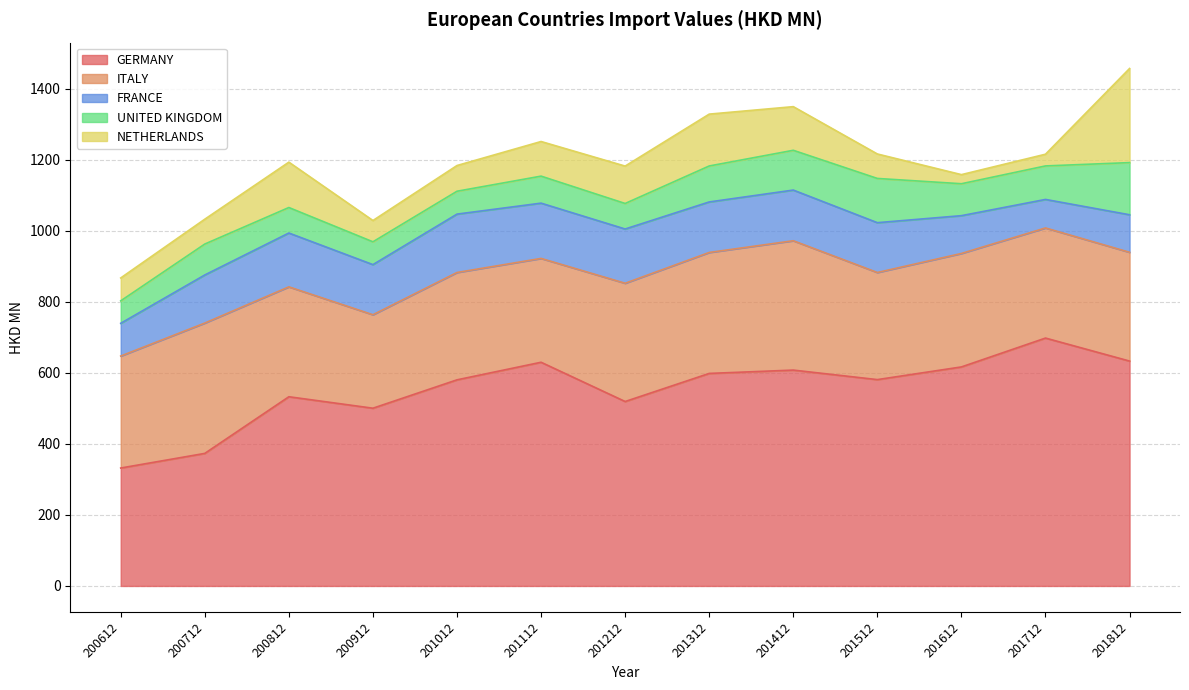

True or false: NETHERLANDS has a value of 106.0 at 201812.

False